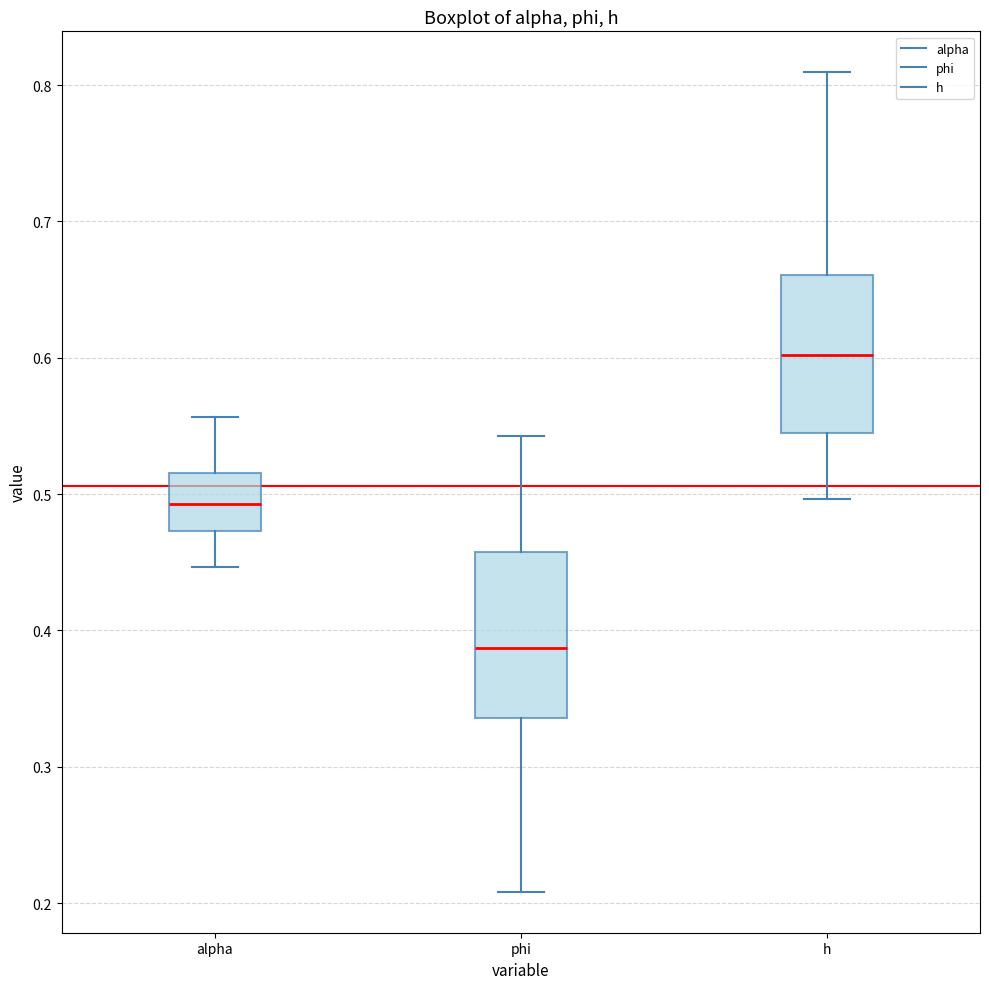

Where is the lower edge of the box for alpha on the y-axis? The values are not printed on the chart, so give them approximately, as read against the axis.

0.47